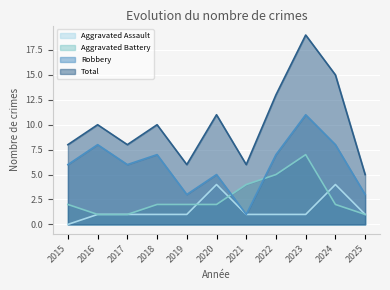

True or false: Aggravated Assault has a value of 7 at 2024.

False